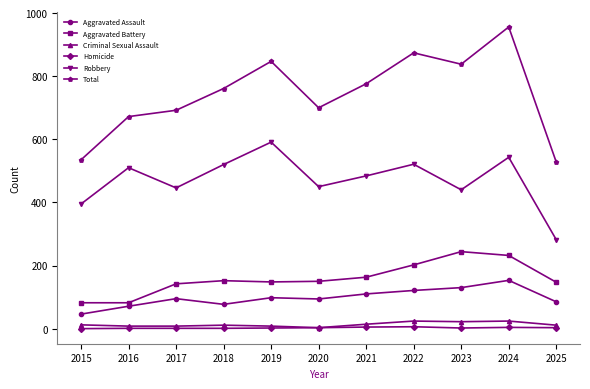

How many interior local peaks does the Robbery series have?

4